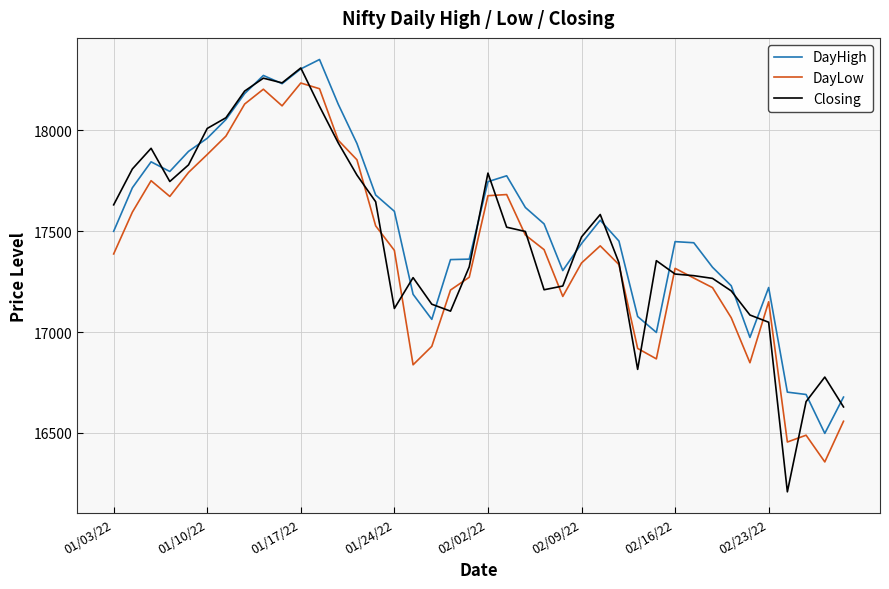

How many distinct data groups are displayed?

3